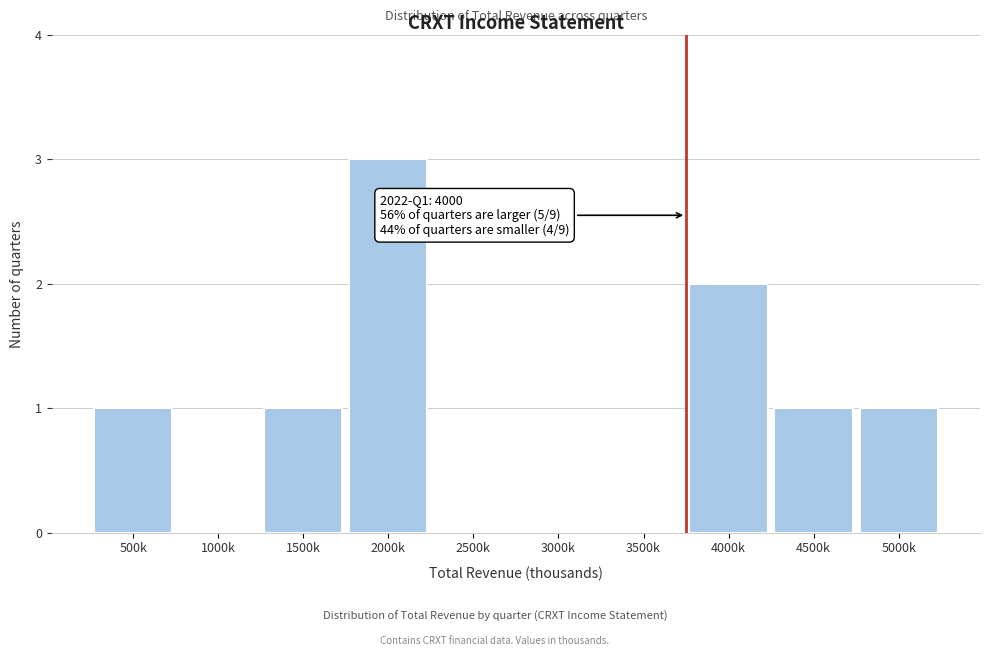

Reading left to right, list all the values displayed in this chart.

500k=1	1000k=0	1500k=1	2000k=3	2500k=0	3000k=0	3500k=0	4000k=2	4500k=1	5000k=1